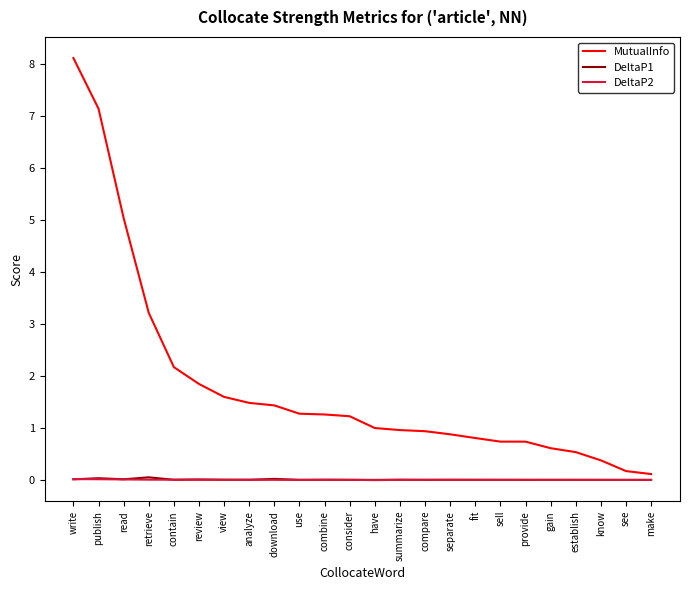

The MutualInfo series shows 12.1 at publish. True or false?

False